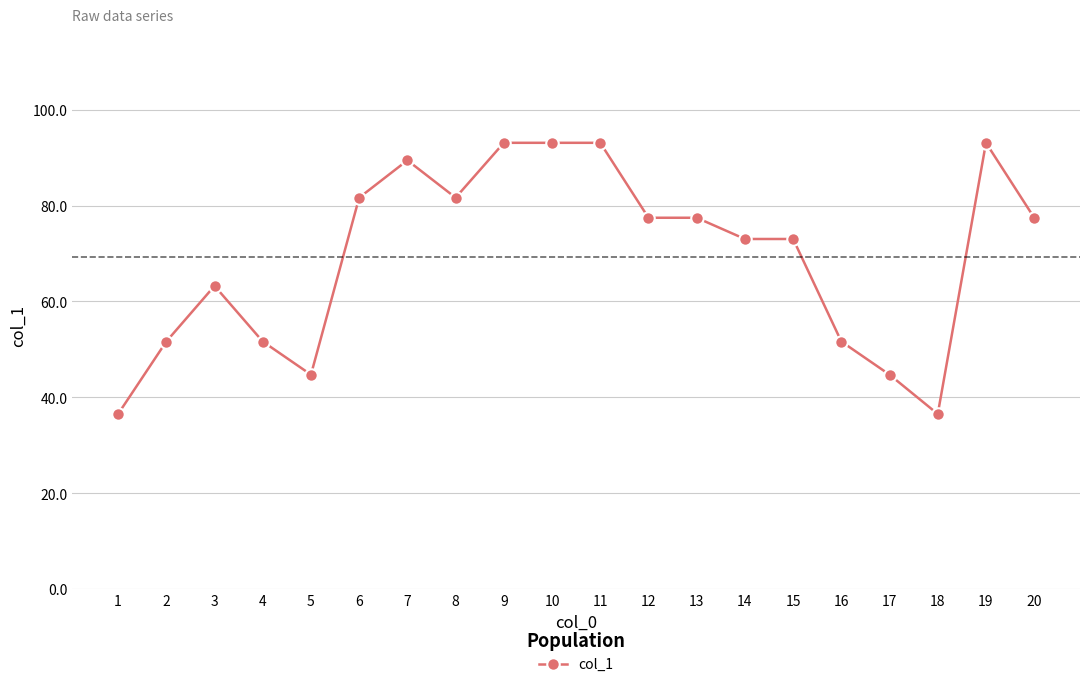

How many lines are shown in the chart?

1